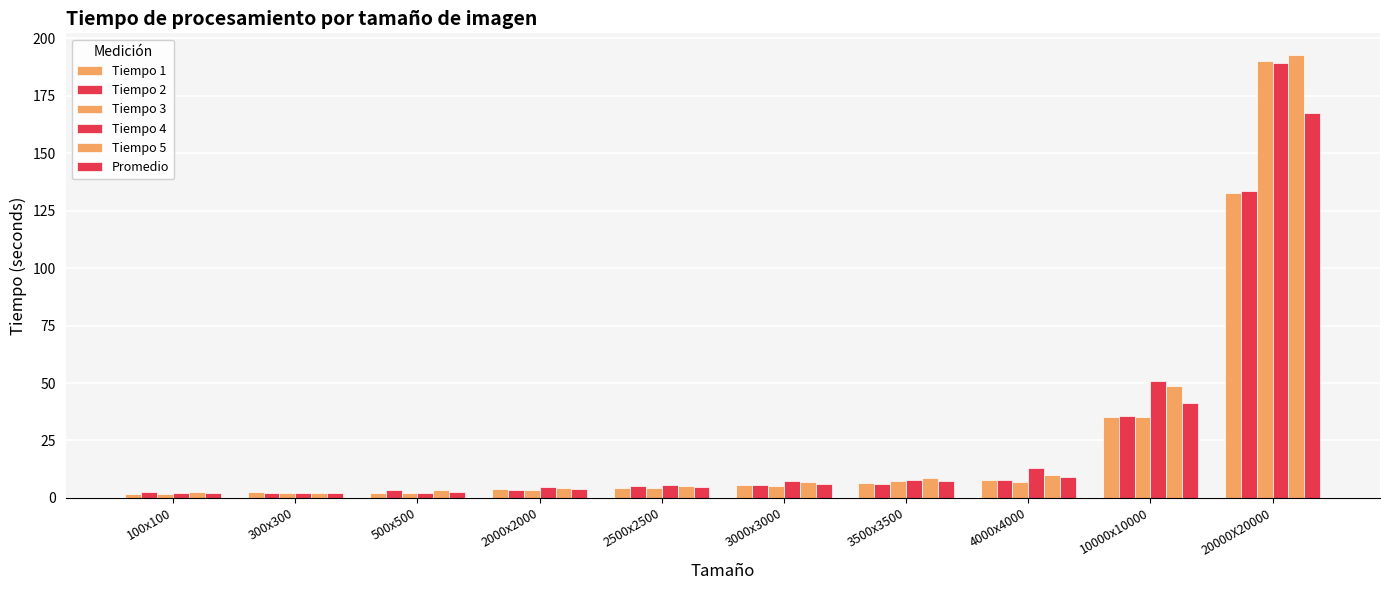

What is the difference between the maximum and minimum values in the Tiempo 5 series?

190.2